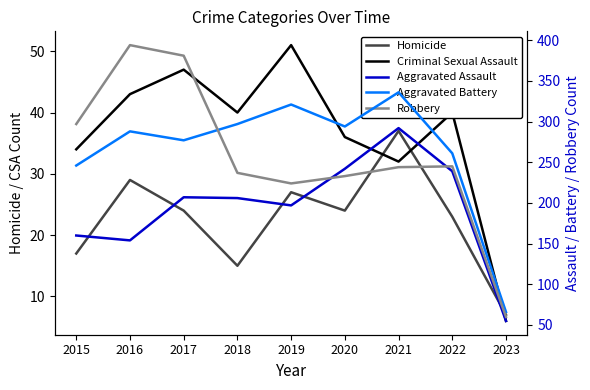

At which category is the sum across all series the highest?

2021